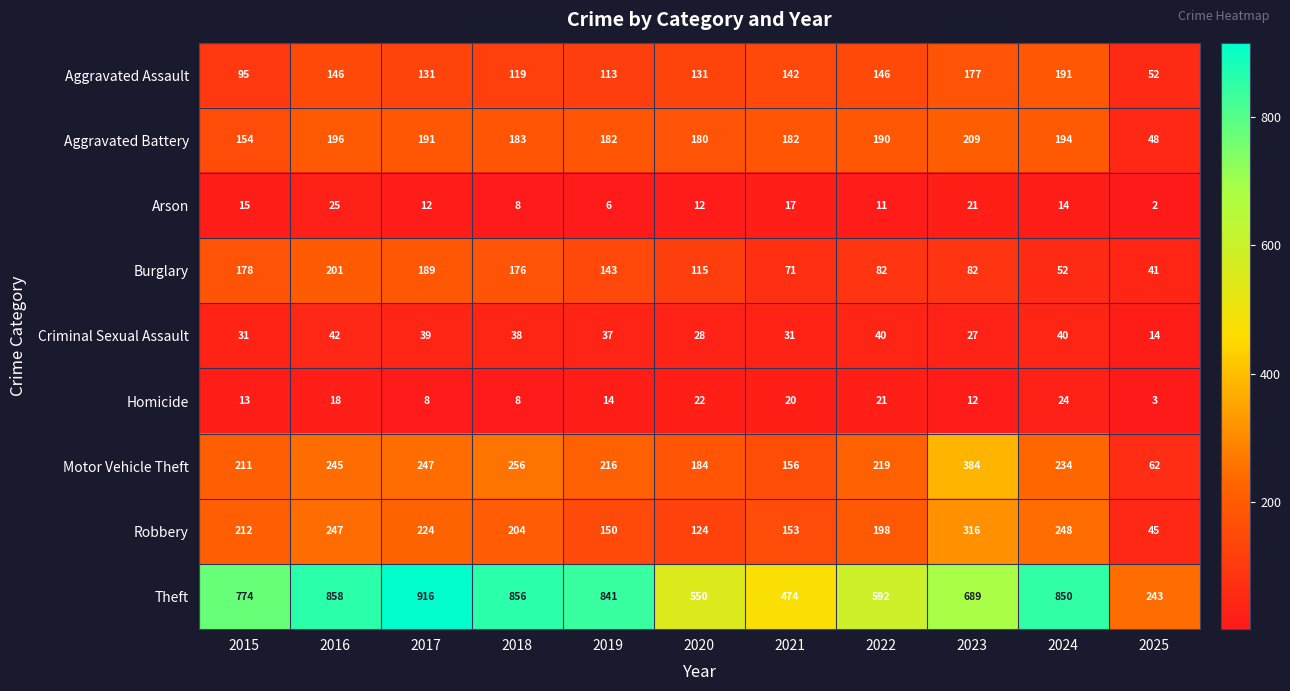

What is the difference between the Arson values at 2025 and 2018?

6